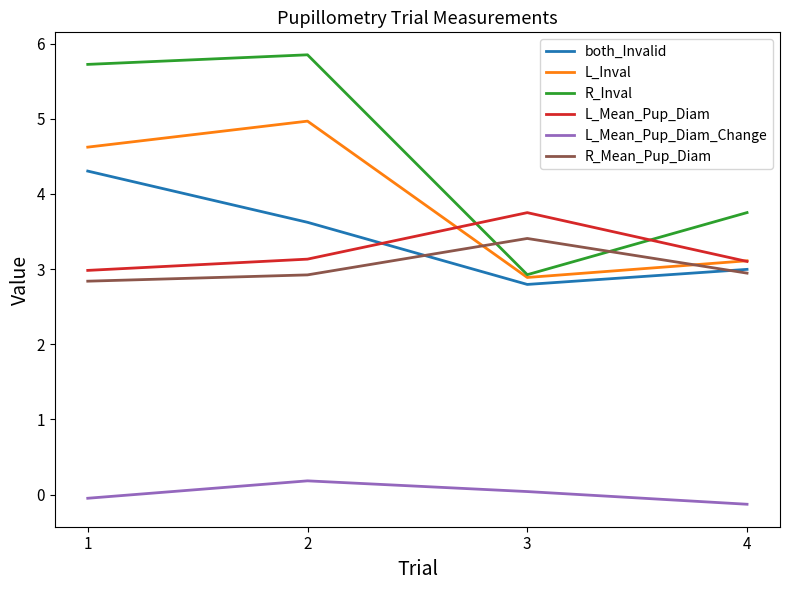

At which label is both_Invalid closest to 3?

4